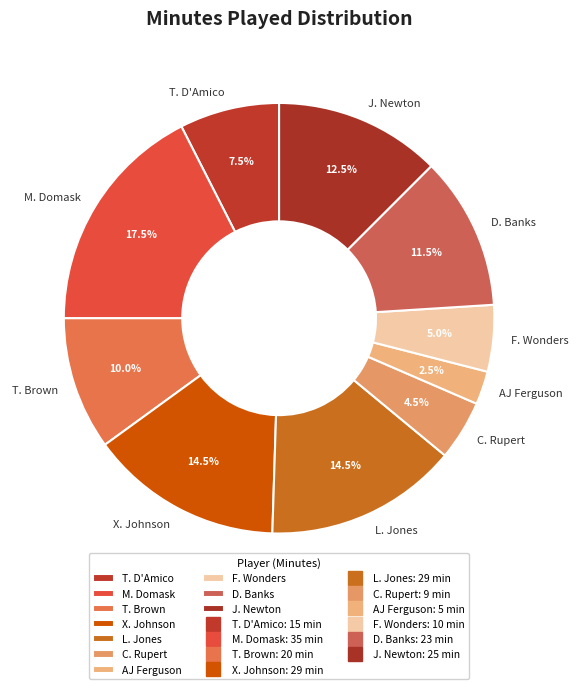

Approximately how many times larger is the value at F. Wonders compared to J. Newton?

0.4